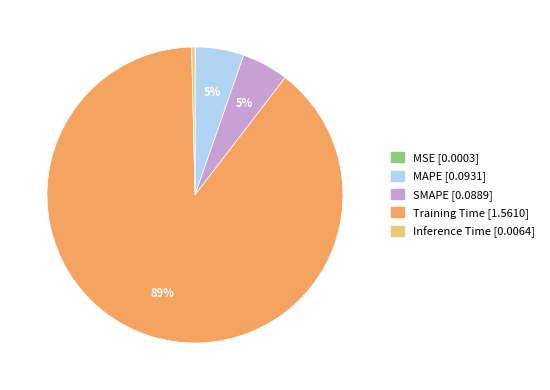

Is it true that SMAPE is 1% of the pie?

False